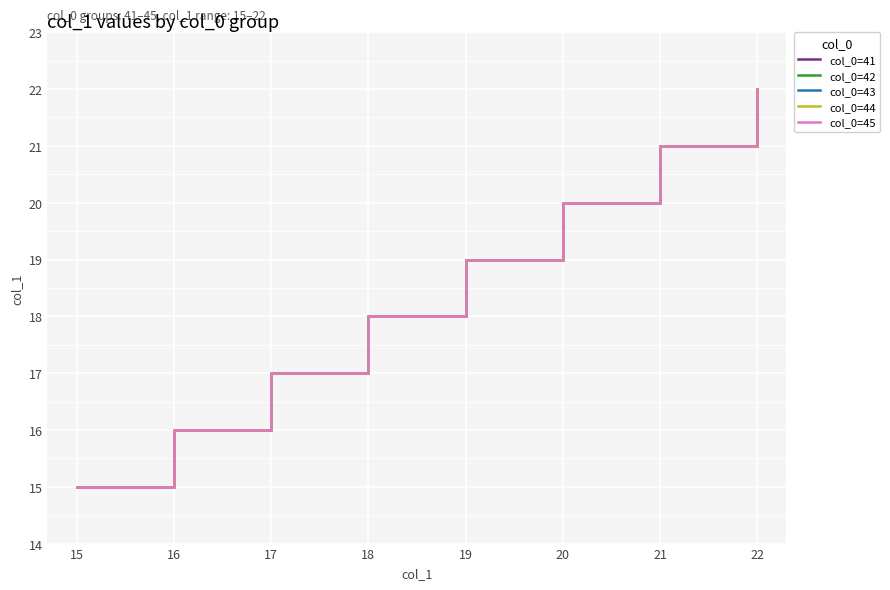

Is it true that col_0=41 equals 20 at 20?

True